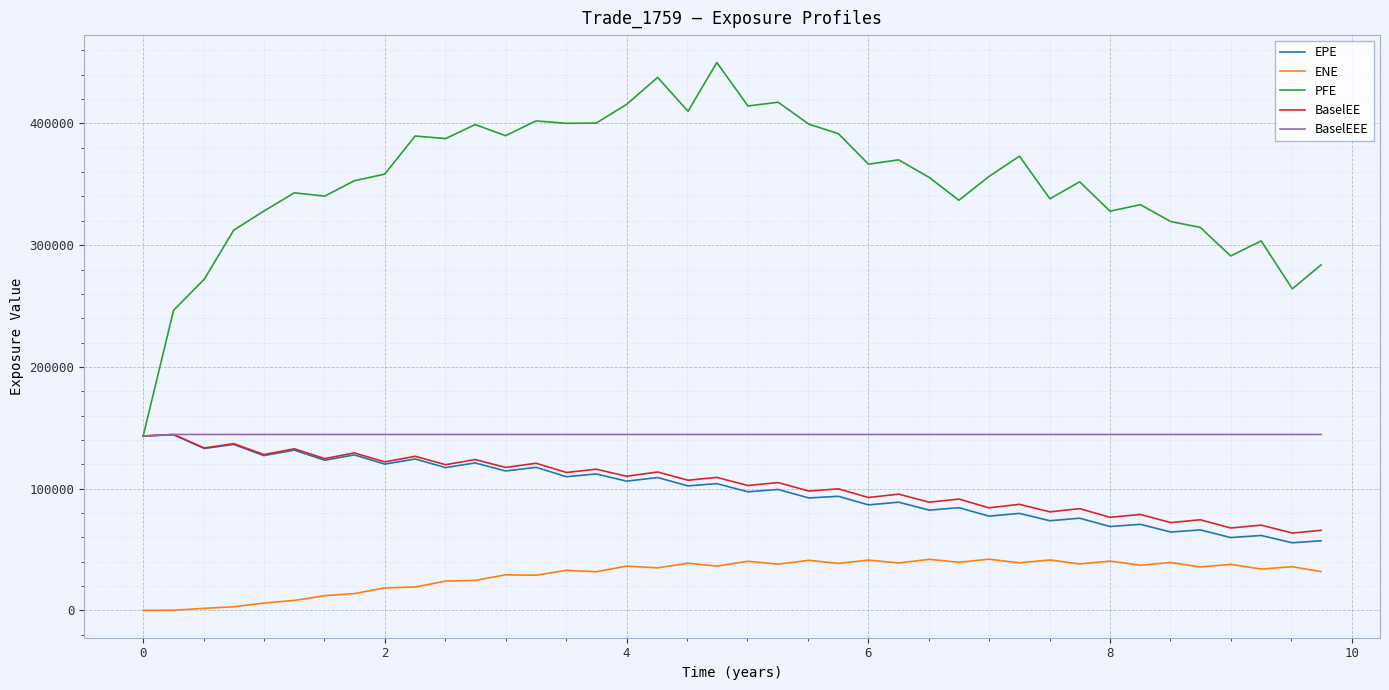

Which series has the largest range (max minus min)?

PFE